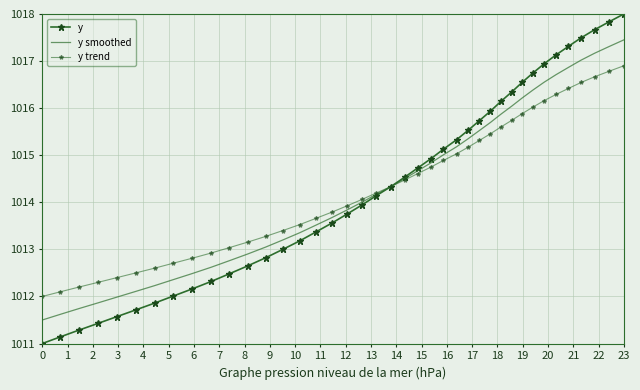

Which series ends up on top after the final intersection of y smoothed and y?

y